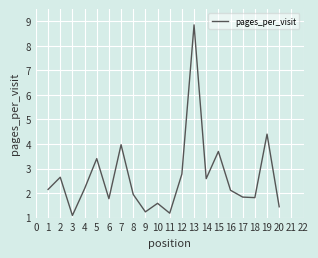

What is the approximate value at 8?

1.9